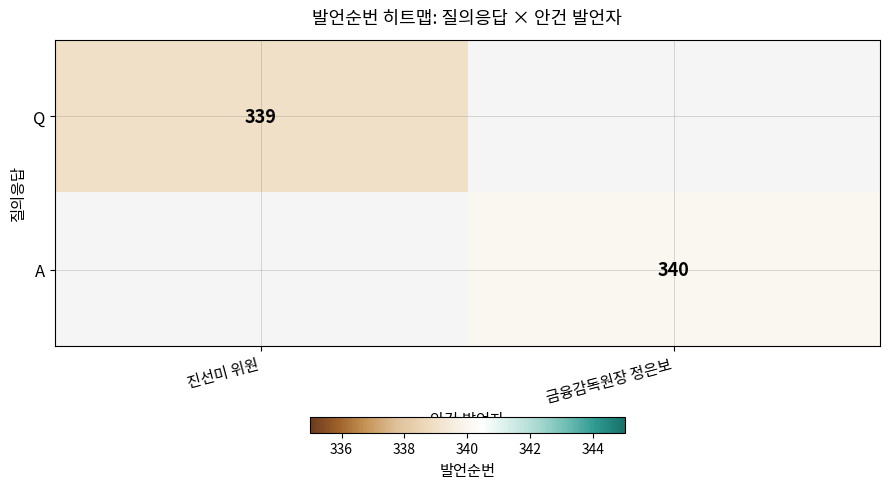

Is it true that A equals 566 at 금융감독원장 정은보?

False